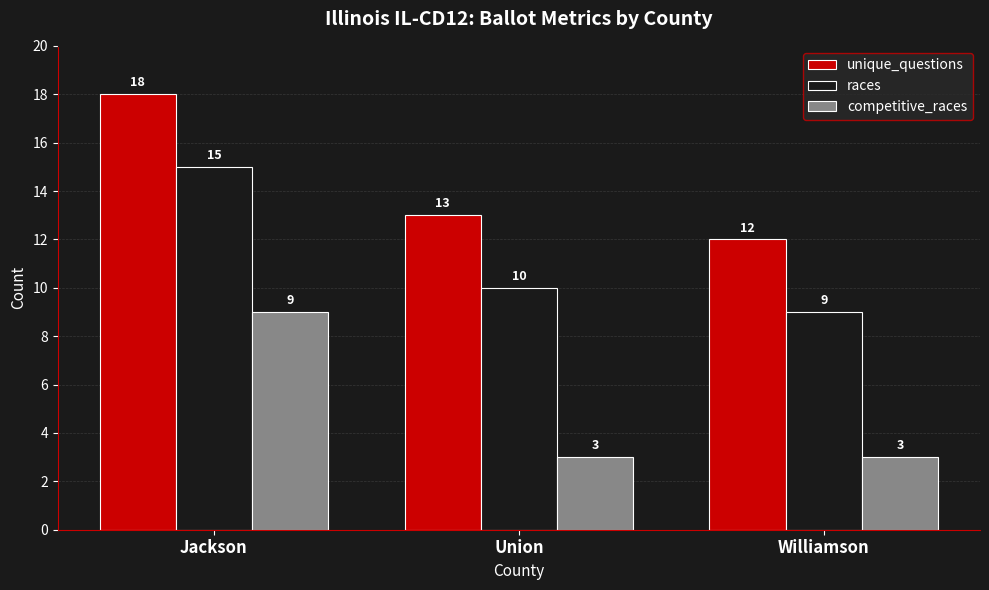

Rank the categories by unique_questions value from lowest to highest.

Williamson, Union, Jackson